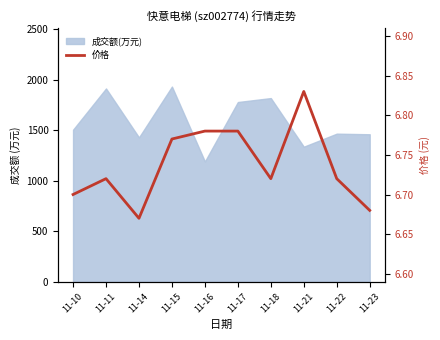

What is the greatest value displayed?

6.8